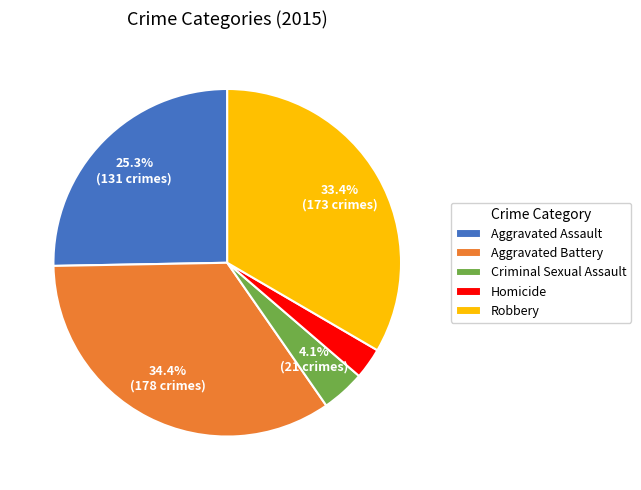

Is there a majority slice in this chart?

No